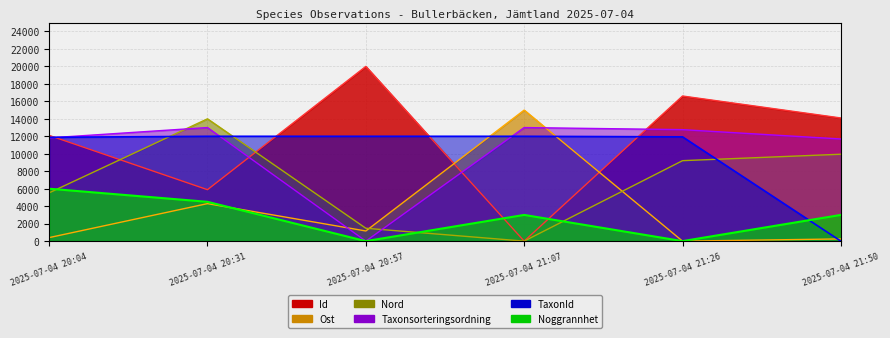

What is the value of the Nord point at the 6th from the left?

9947.4